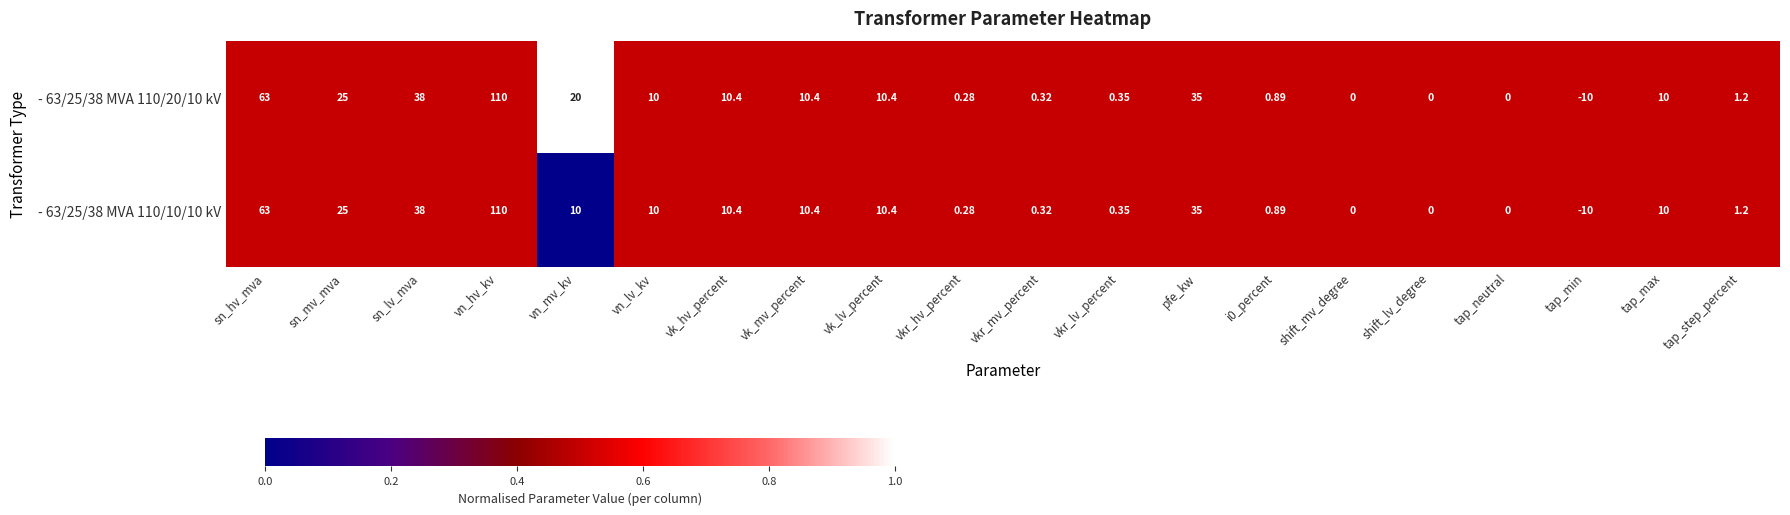

Where is - 63/25/38 MVA 110/10/10 kV nearest to the value 50?

sn_lv_mva